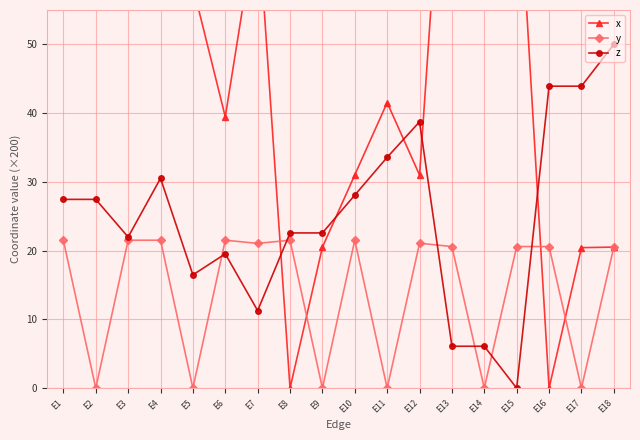

Reading right to left, transcribe all the data shown in this chart.

x: 20.5	20.4	0.0	79.5	79.5	100.0	31.0	41.5	31.0	20.5	0.0	69.0	39.5	58.4	60.5	69.0	79.5	100.0
y: 20.5	0.0	20.6	20.6	0.0	20.6	21.1	0.0	21.5	0.0	21.5	21.1	21.5	0.0	21.5	21.5	0.0	21.5
z: 50.0	43.9	43.9	0.0	6.1	6.1	38.7	33.6	28.1	22.6	22.6	11.3	19.5	16.5	30.5	22.0	27.5	27.5